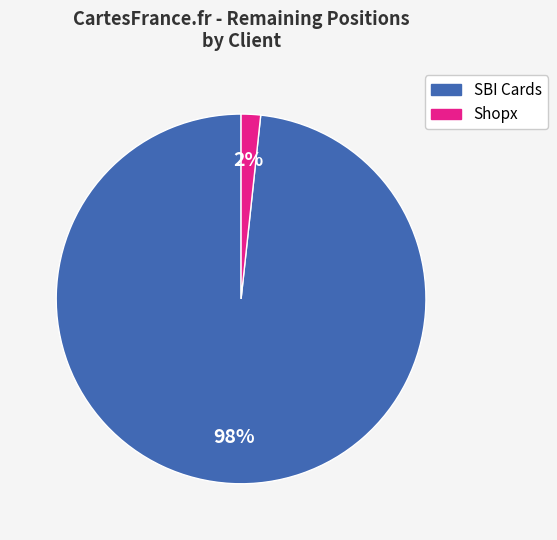

Is there any slice that represents more than half of the pie?

Yes